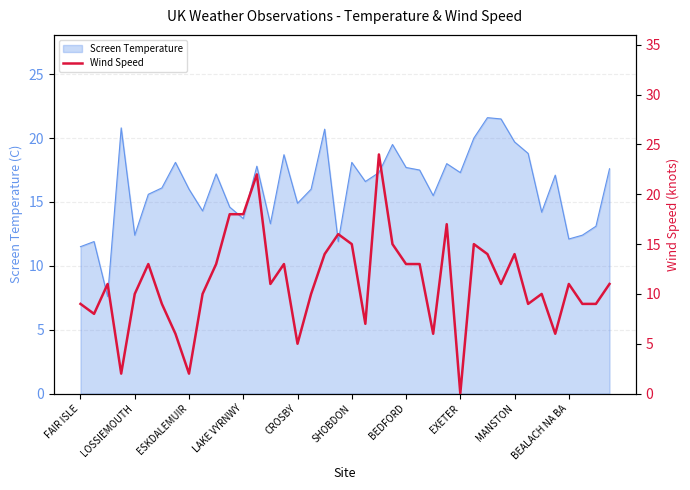

What is the difference between the values at 25 and 30?

1